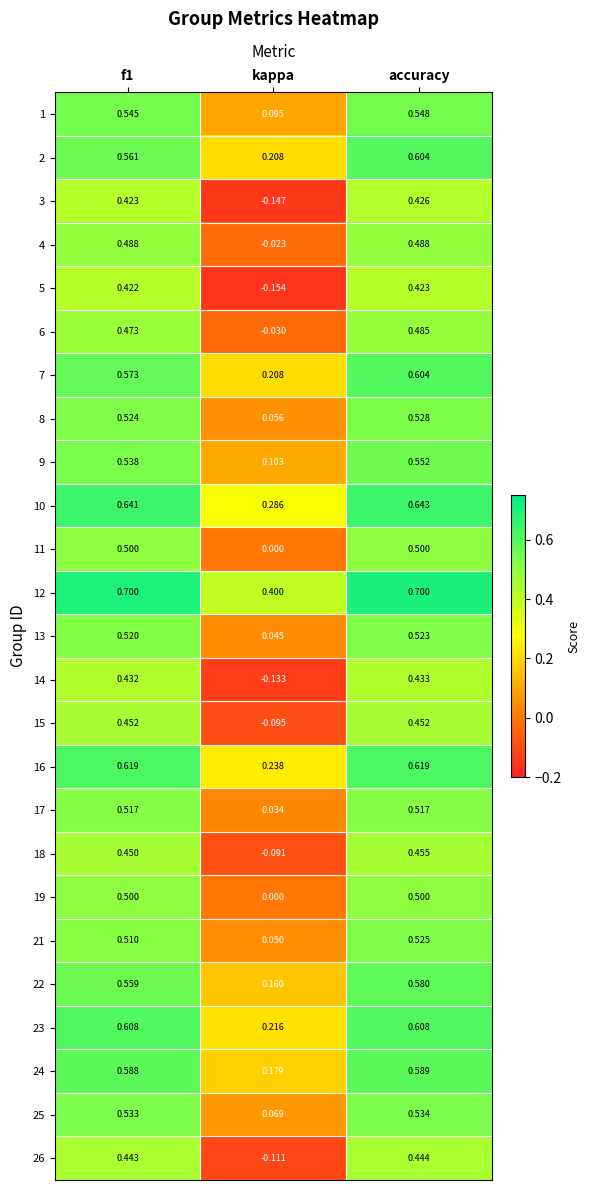

At which label does 22 reach its minimum?

kappa